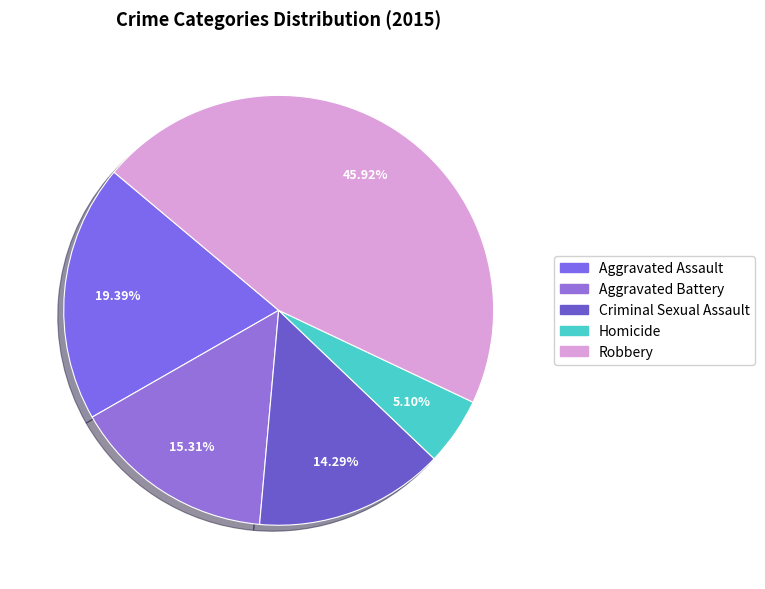

Count the number of slices in the pie.

5